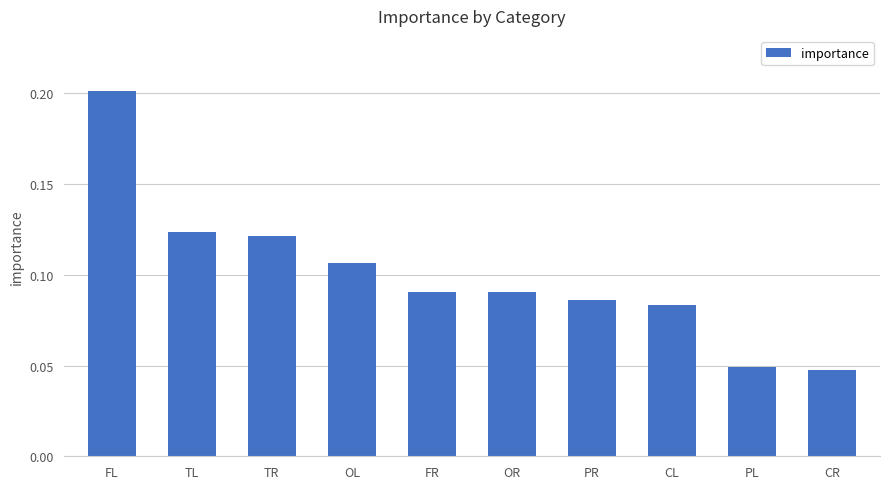

Count the values in the range 0 to 1.

10